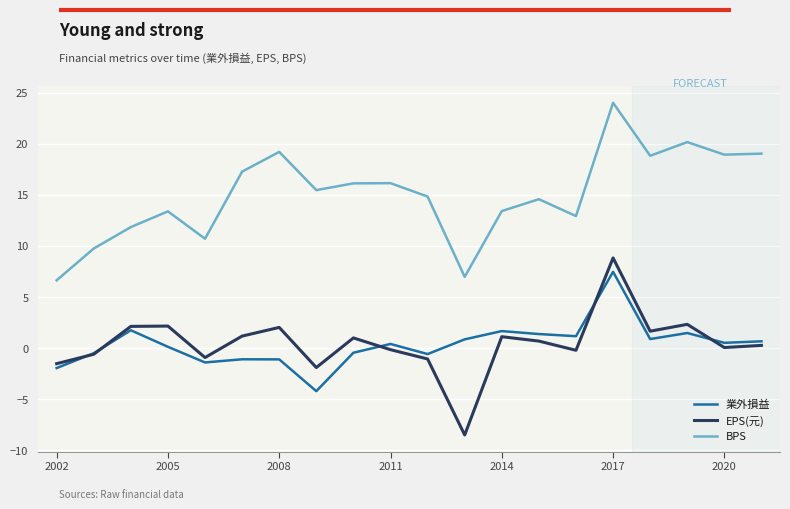

What is the difference between the second highest and minimum values in the EPS(元) series?

10.8